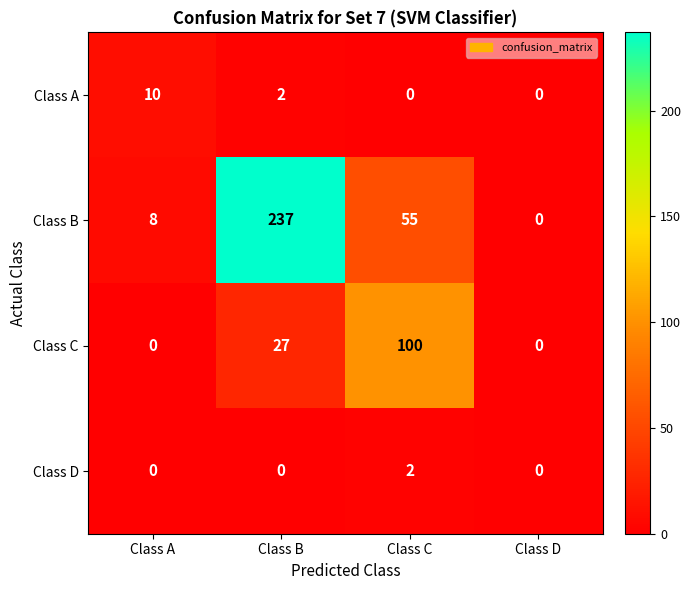

Which series has the widest spread of values?

Class B